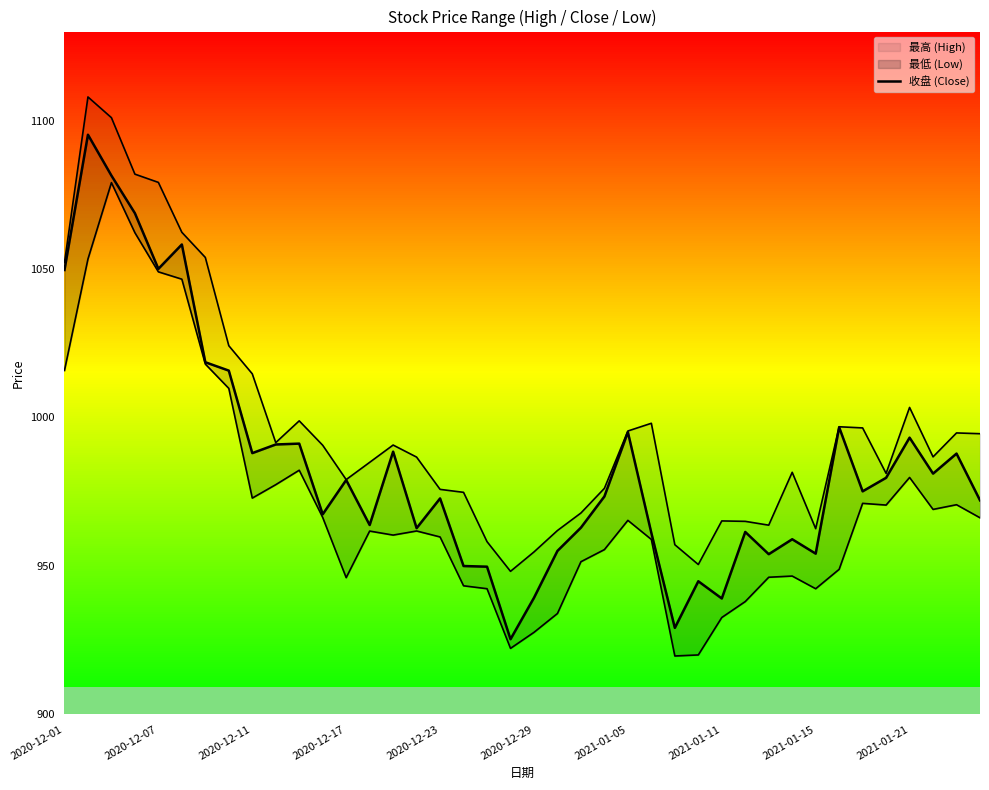

What position from the left is 37?

38